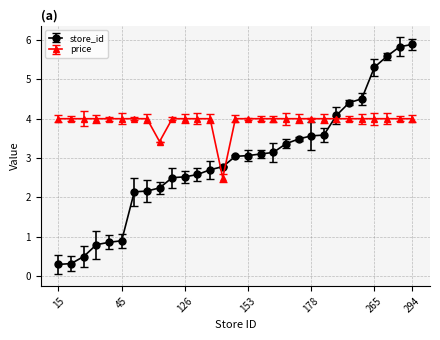

What is the difference between the second highest and minimum values in the price series?

1.5